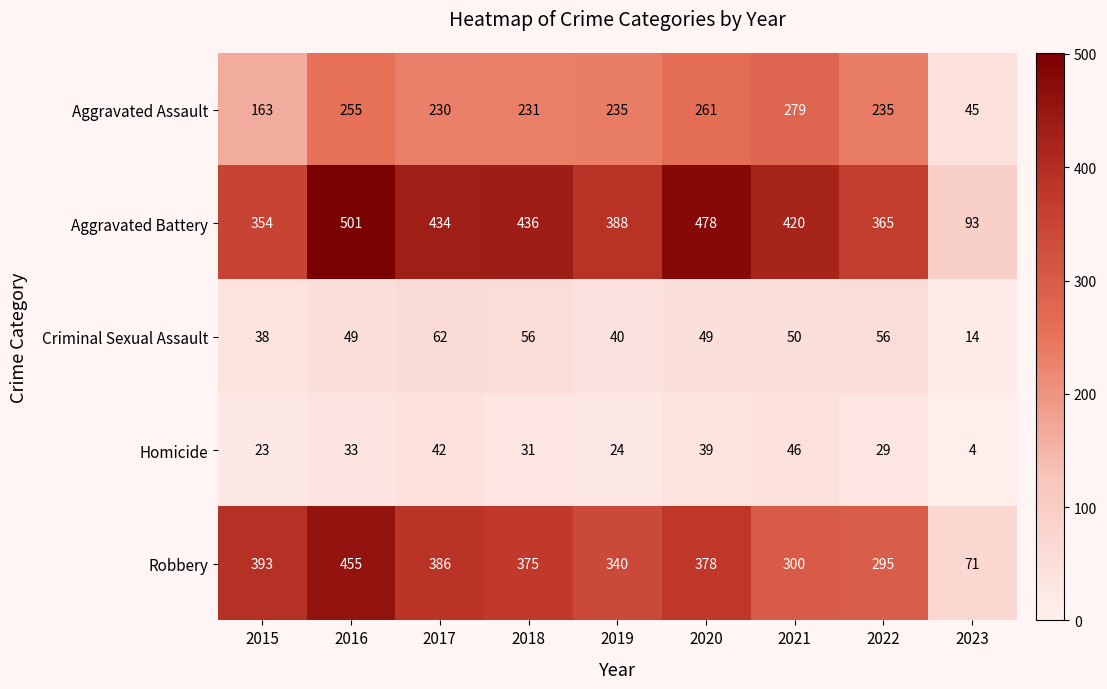

True or false: Homicide has a value of 29 at 2022.

True